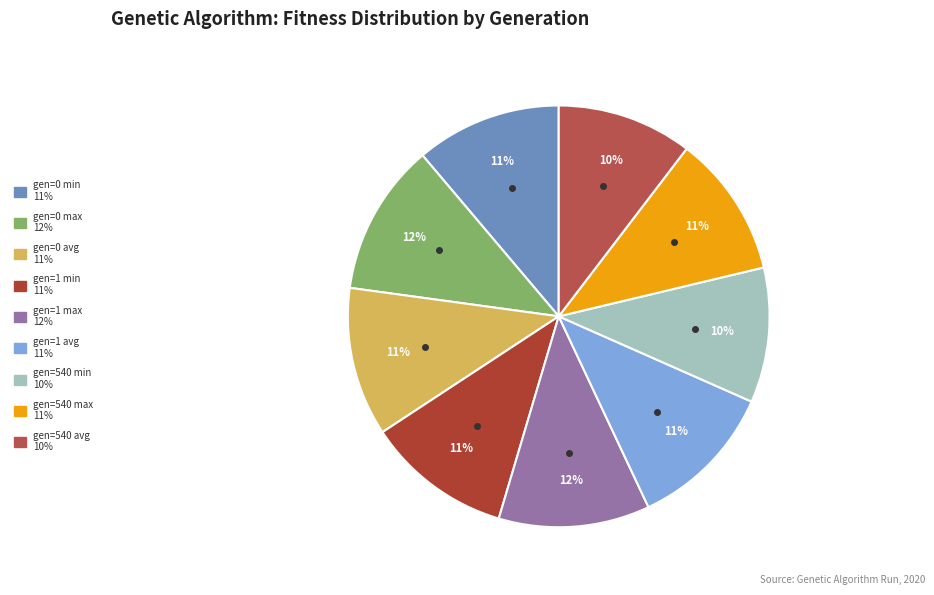

Which category has the biggest portion of the pie?

gen=0 max